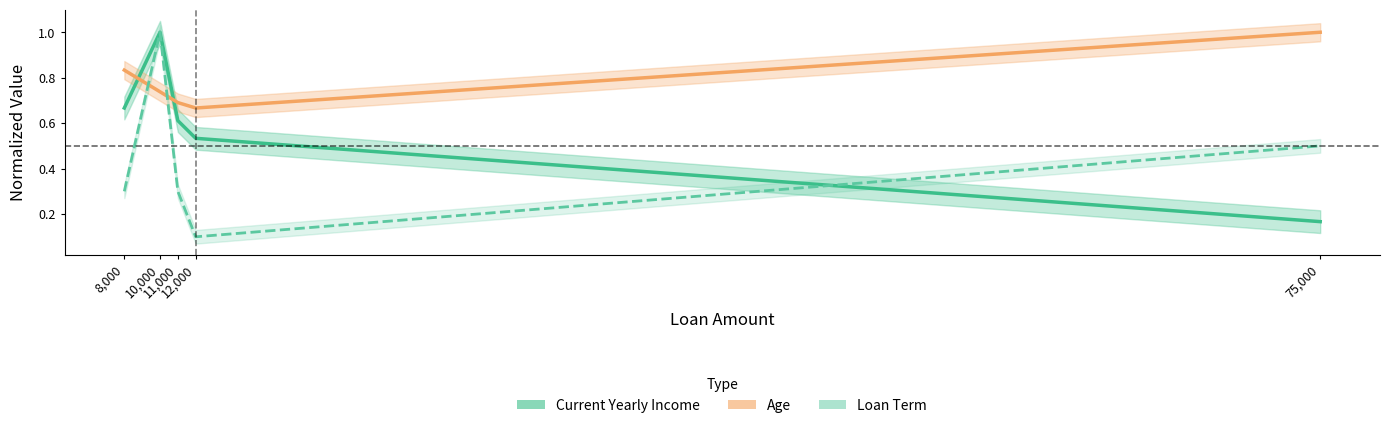

What is the maximum value for Loan Term?

1.0